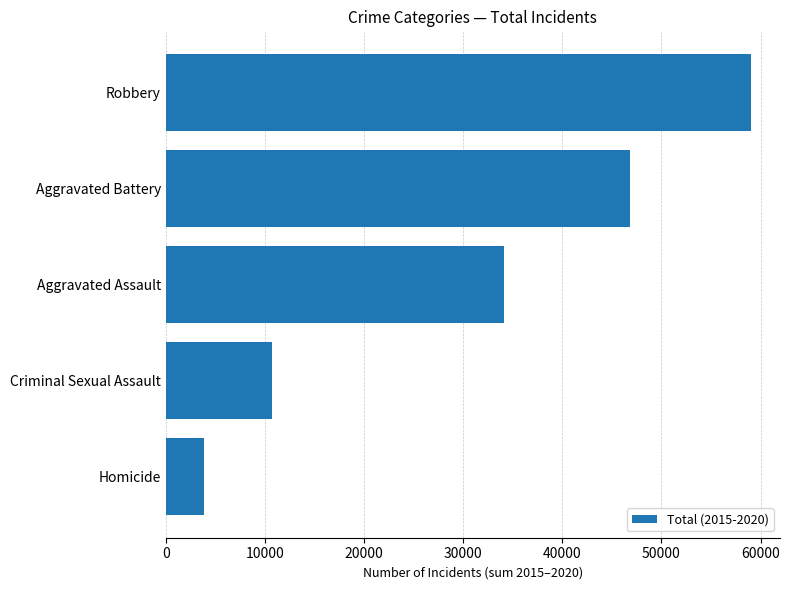

Reading top to bottom, list all the values displayed in this chart.

59007	46859	34089	10696	3828